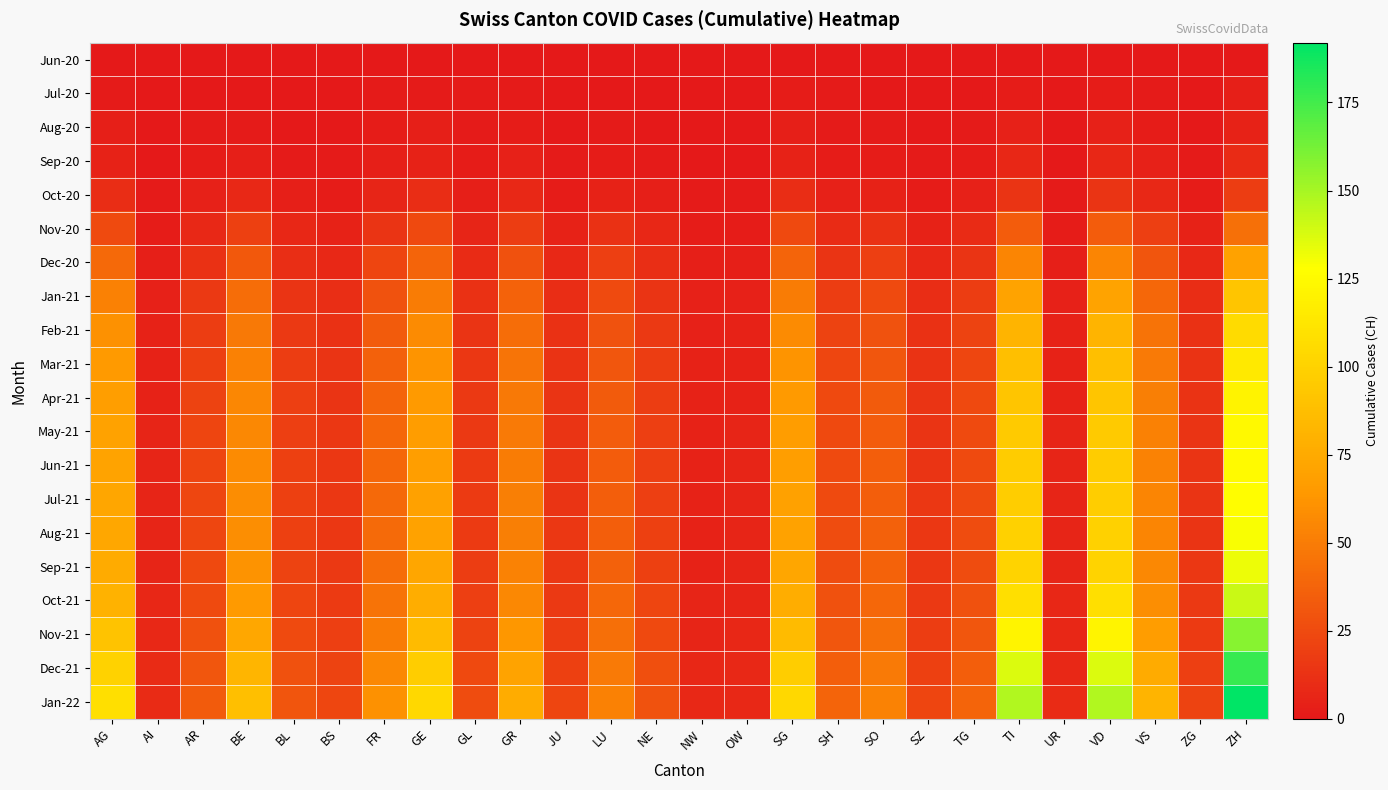

Which has a higher value, SZ or NW?

SZ